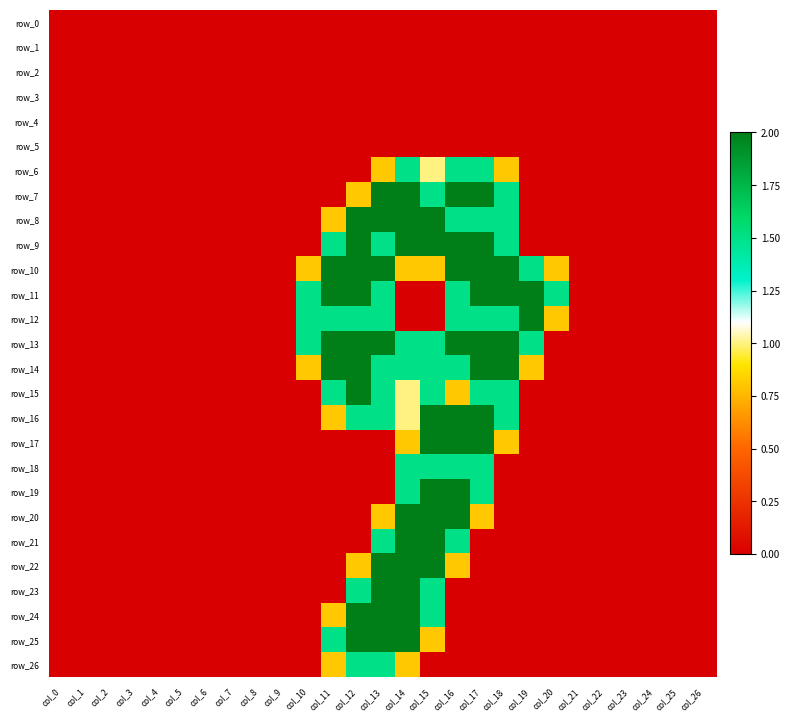

What is the total value across all series at col_10?

6.1